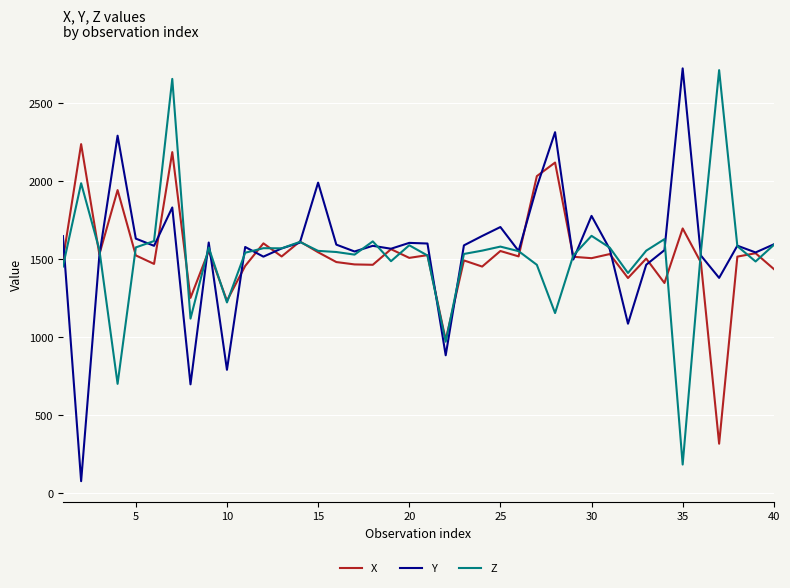

What is the lowest value of the Y series?

76.9